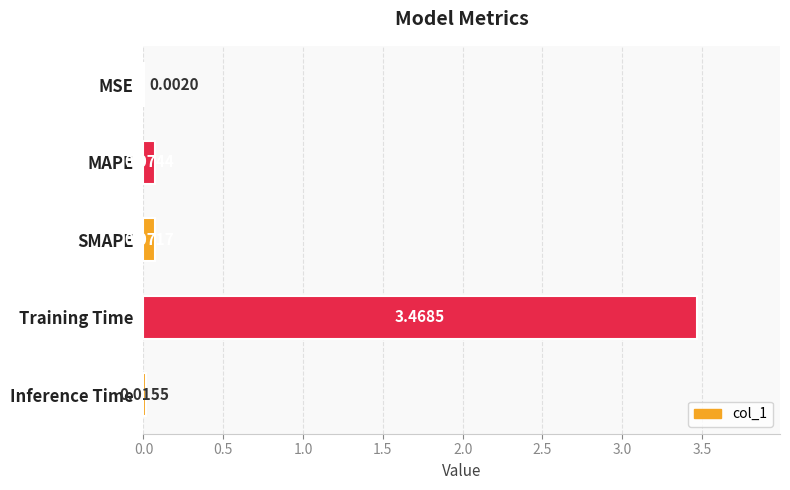

Which category has the highest value across all series?

Training Time